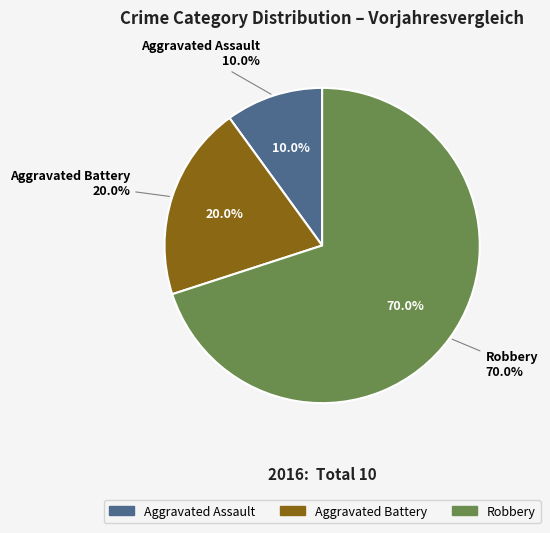

To the nearest percent, what is the average slice percentage?

33%